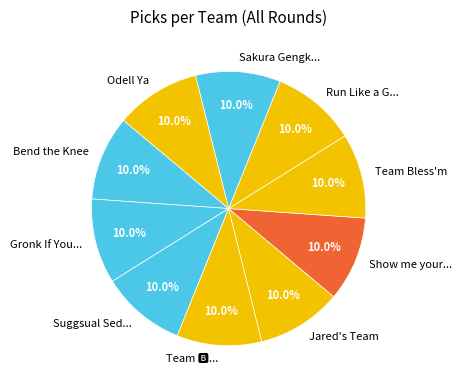

To the nearest percent, what is the combined percentage of Odell Ya and Bend the Knee?

20%